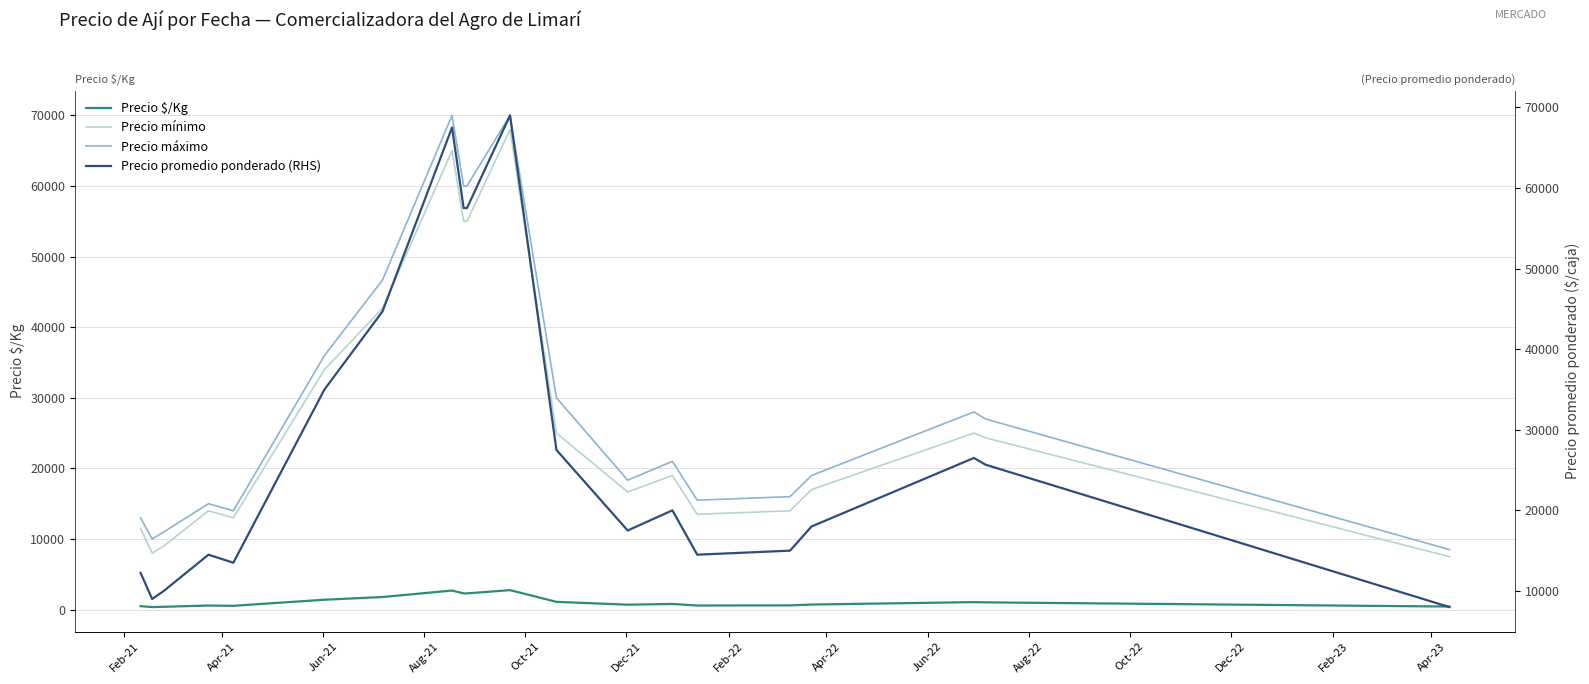

In Precio máximo, how many points are lower than both neighbors (excluding endpoints)?

4